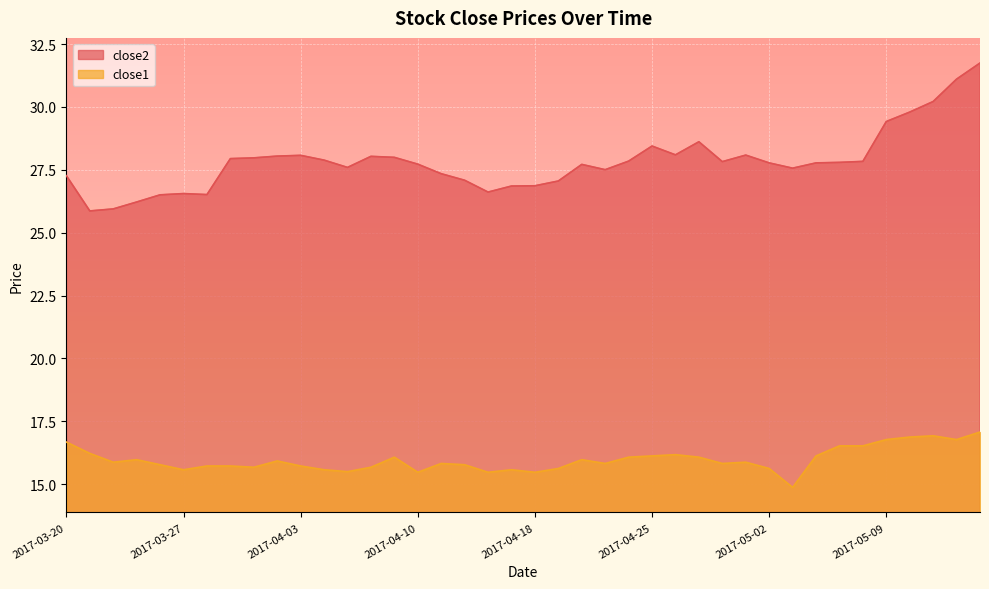

What is the label of the 4th point from the right?

2017-05-10